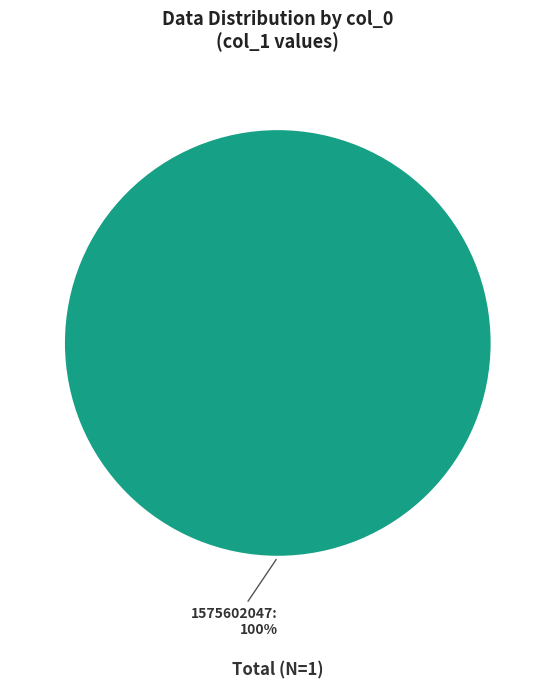

To the nearest percent, what portion does 1575602047 represent?

100%